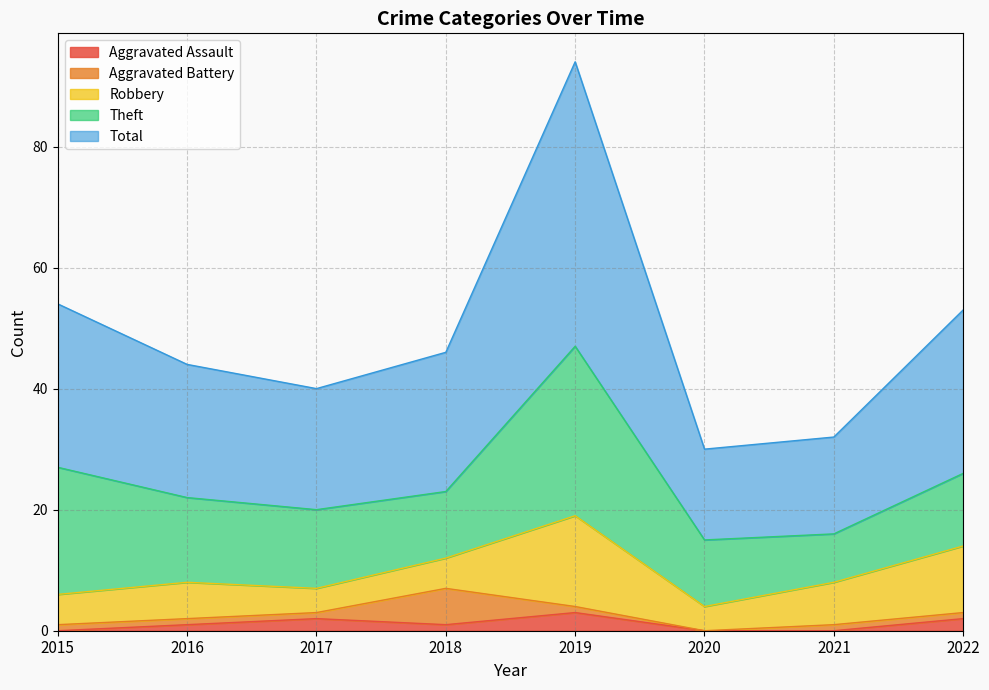

Reading right to left, list all the values displayed in this chart.

Aggravated Assault: 2022=2	2021=0	2020=0	2019=3	2018=1	2017=2	2016=1	2015=0
Aggravated Battery: 2022=1	2021=1	2020=0	2019=1	2018=6	2017=1	2016=1	2015=1
Robbery: 2022=11	2021=7	2020=4	2019=15	2018=5	2017=4	2016=6	2015=5
Theft: 2022=12	2021=8	2020=11	2019=28	2018=11	2017=13	2016=14	2015=21
Total: 2022=27	2021=16	2020=15	2019=47	2018=23	2017=20	2016=22	2015=27